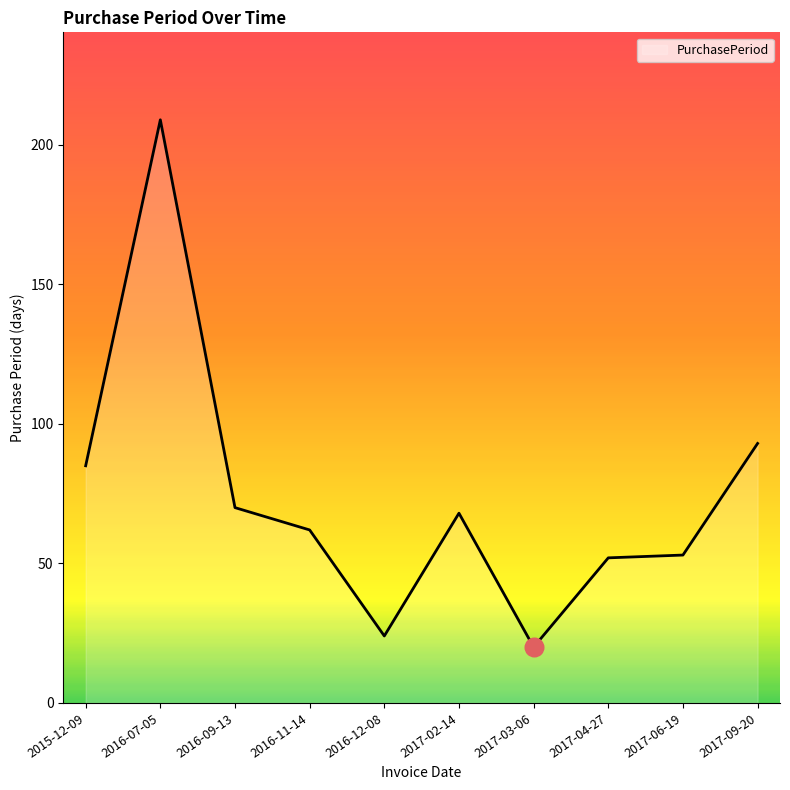

What is the change in value from 2016-07-05 to 2017-04-27?

-157